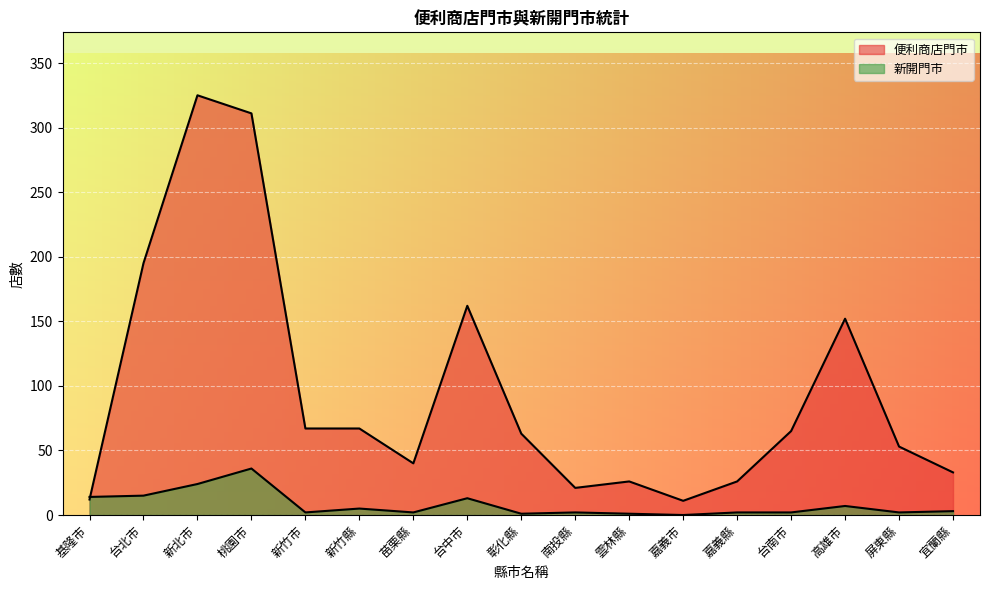

What is the spread (max minus min) of values at 高雄市?

145